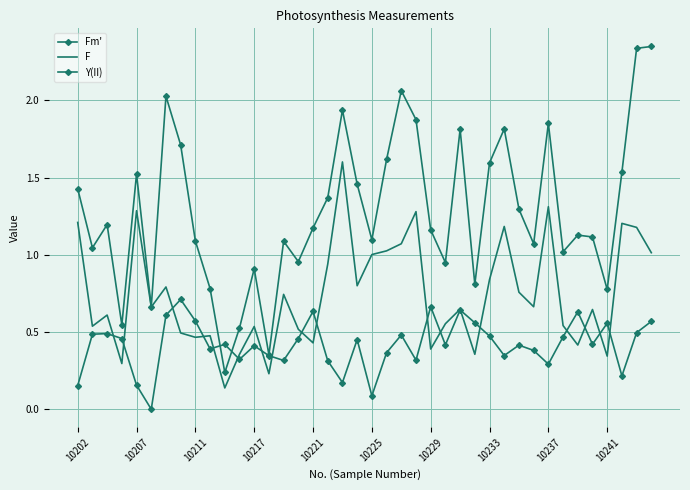

What is the maximum value for F?

1.6